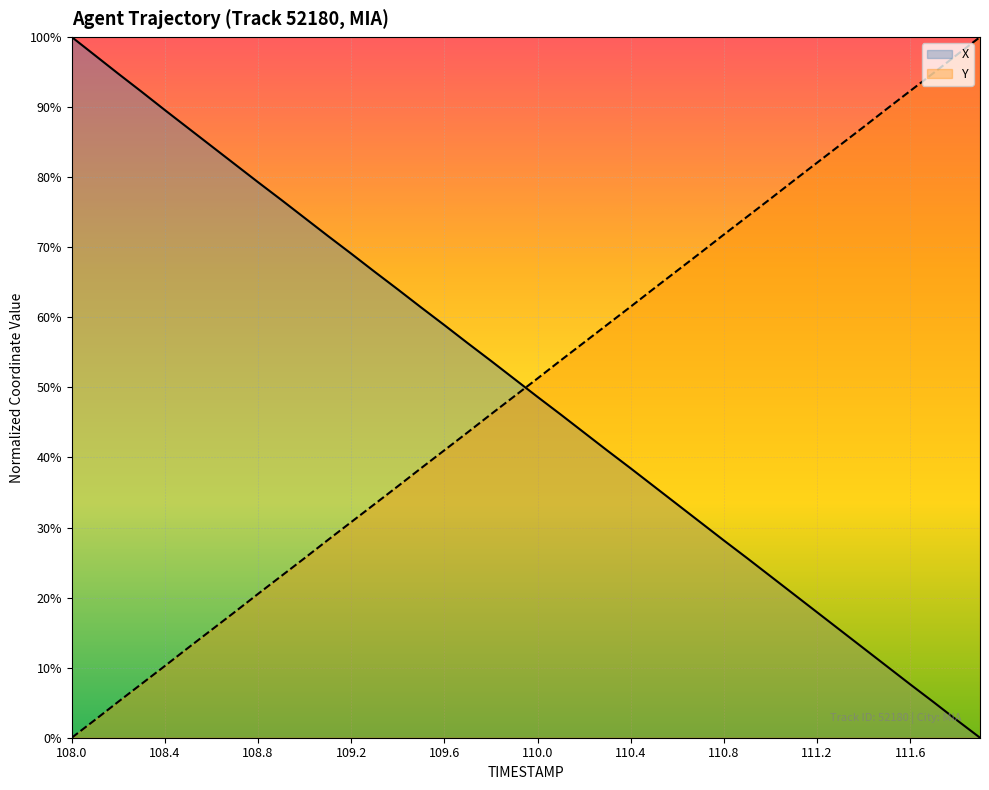

Rank the series by their average value, from highest to lowest.

Y, X